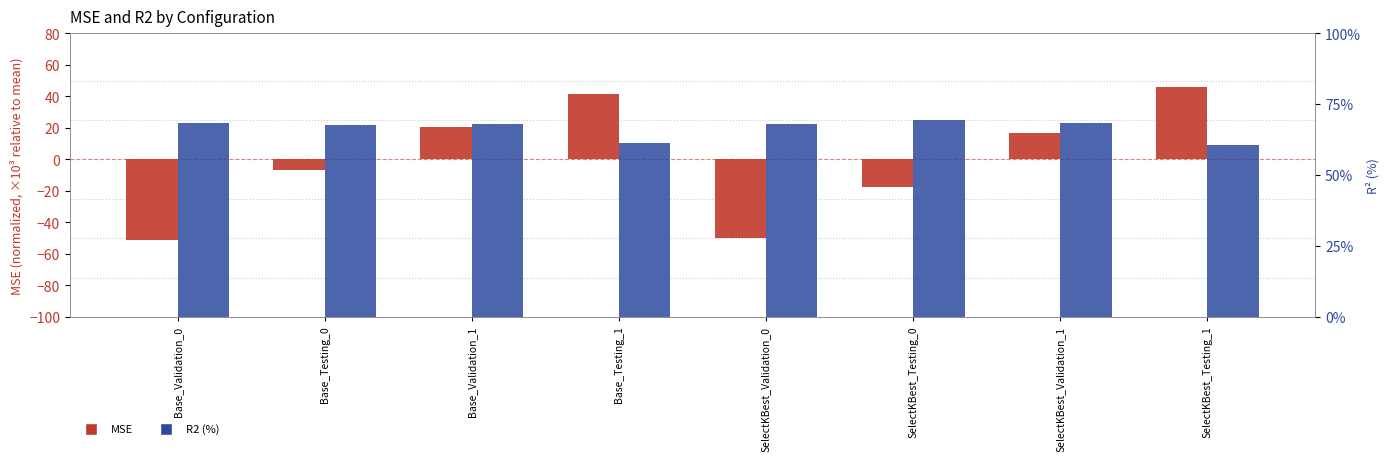

What is the sum of the R2 (%) values at Base_Testing_1 and Base_Testing_0?

129.1